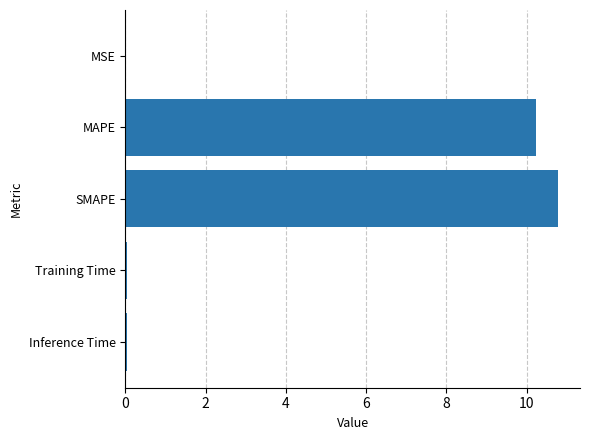

The value at SMAPE is 14.3. True or false?

False